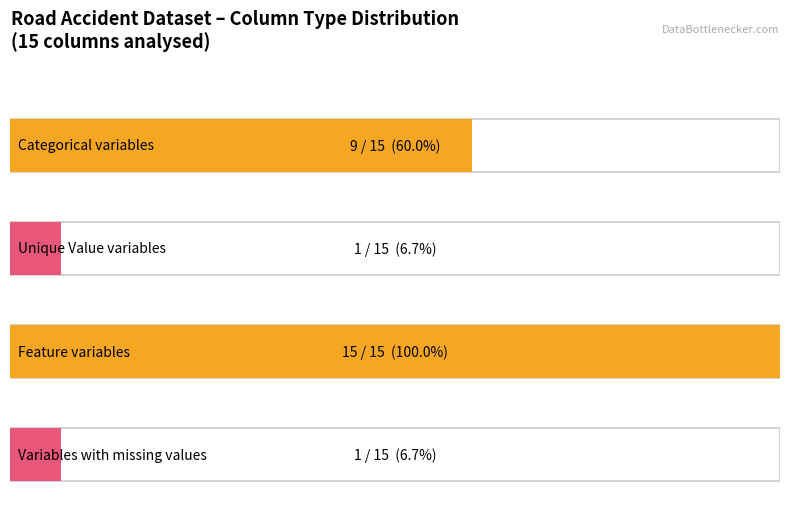

The value at Unique Value is 1. True or false?

True